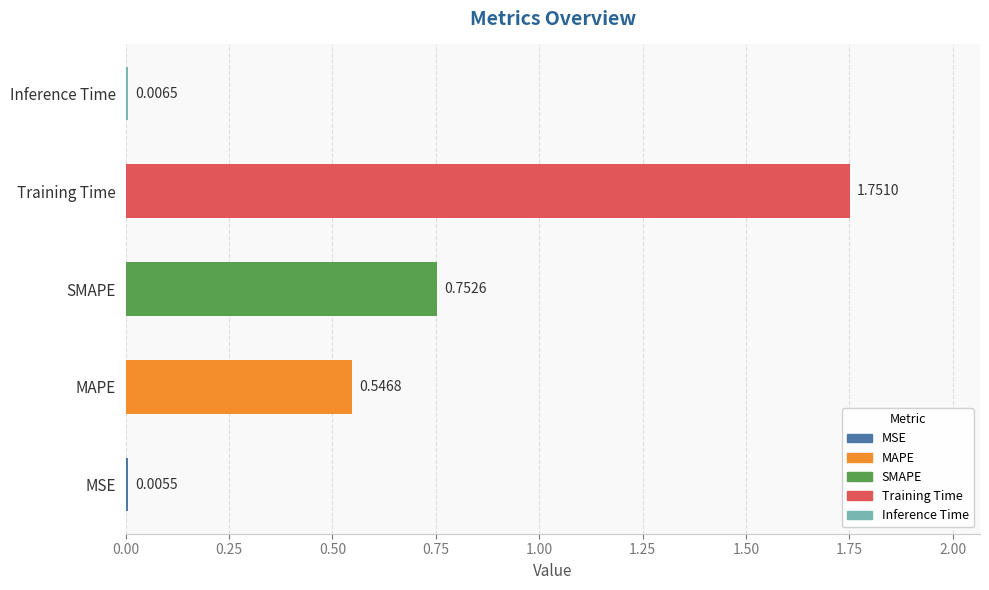

At which label is the value closest to 0?

MSE